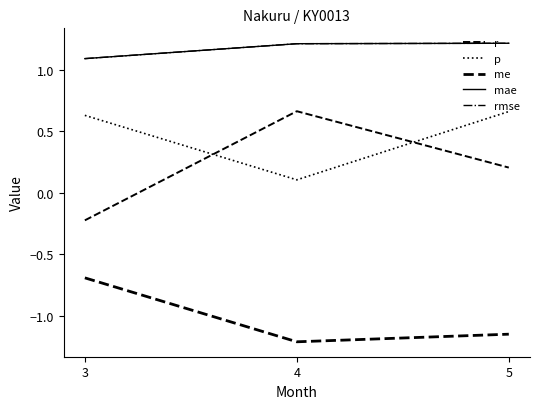

Is it true that r equals 0.7 at 4?

True